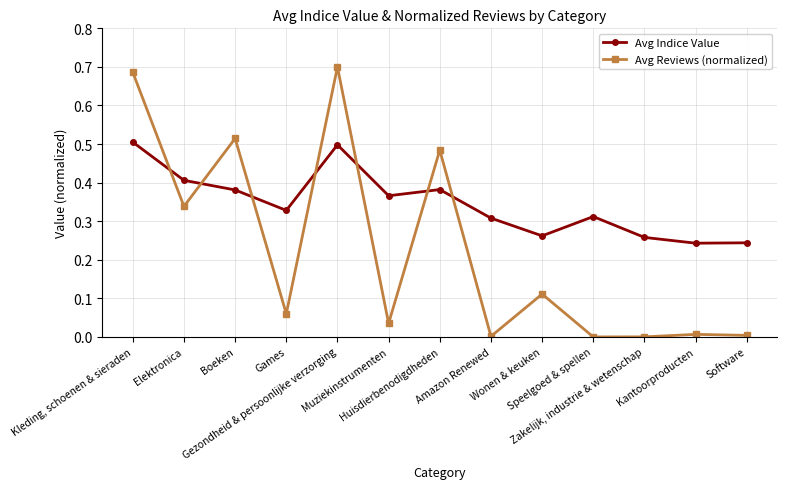

Which series has the largest range (max minus min)?

Avg Reviews (normalized)